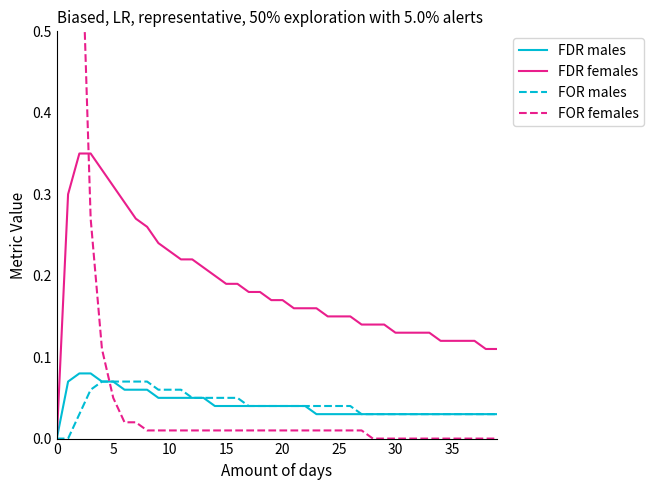

What is the sum of all FDR females values?

7.4